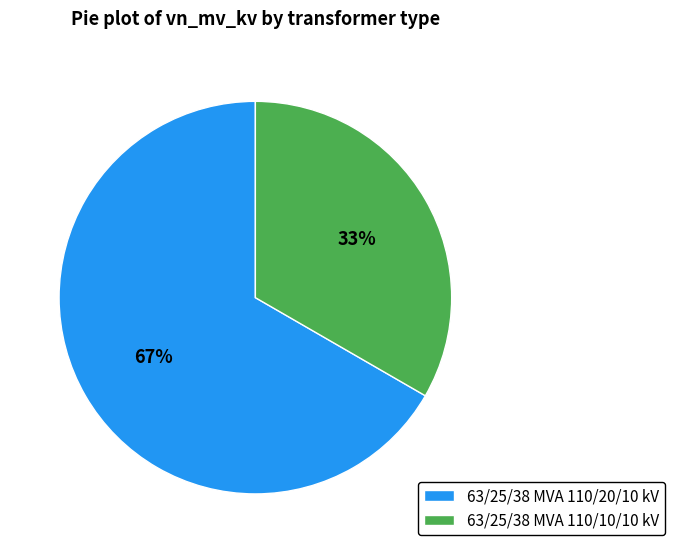

Between 63/25/38 MVA 110/10/10 kV and 63/25/38 MVA 110/20/10 kV, which is larger?

63/25/38 MVA 110/20/10 kV